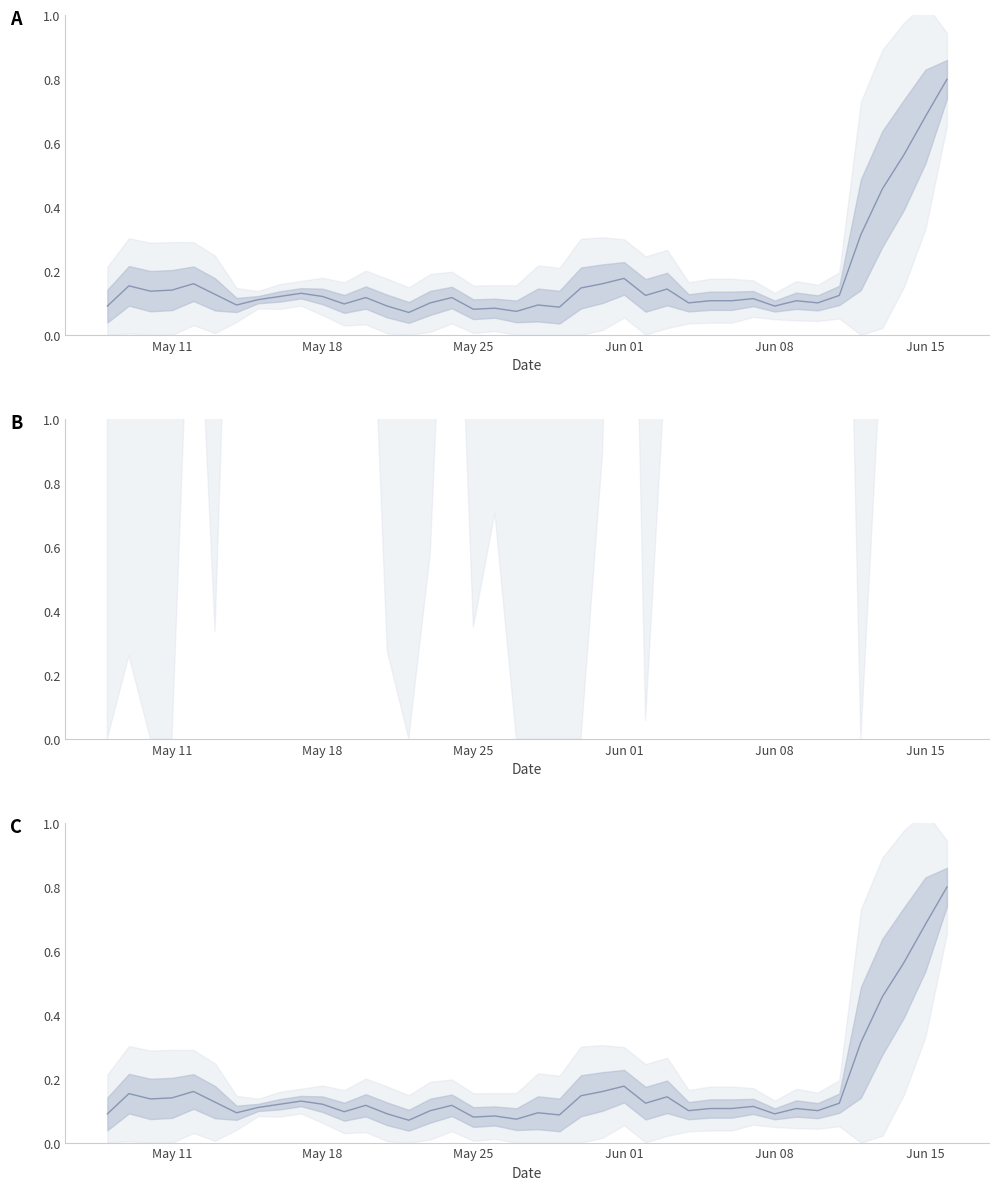

What is the value of the 5th point from the left?

0.2